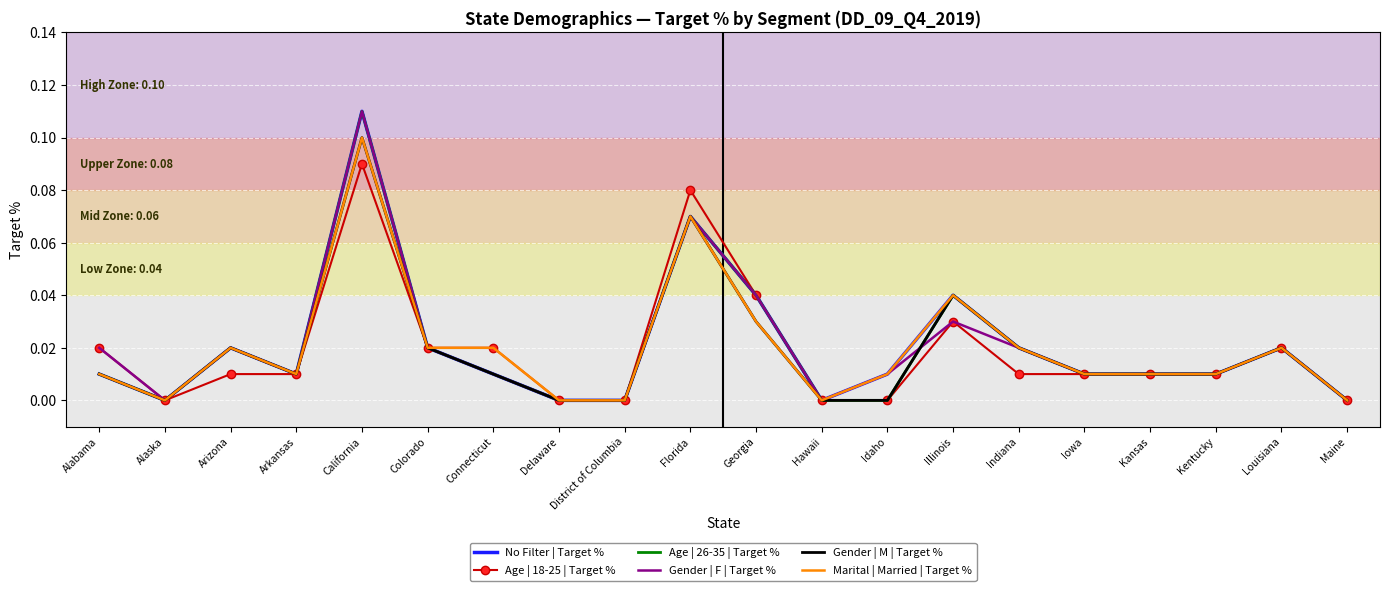

At which category does the chart reach its peak across all series?

California